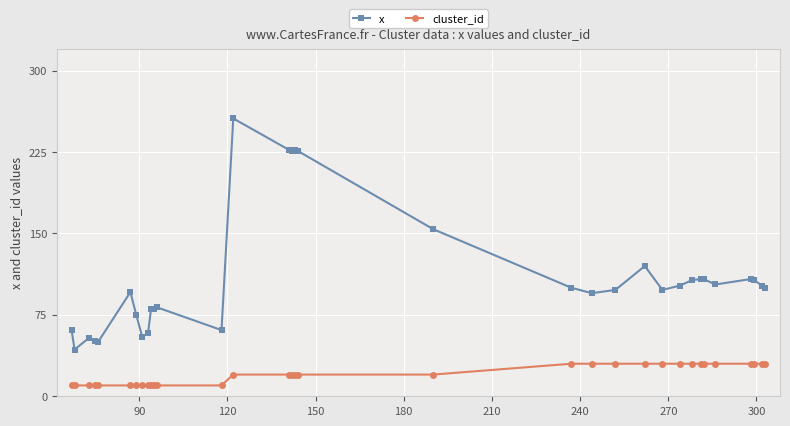

True or false: cluster_id and x cross at least once.

False